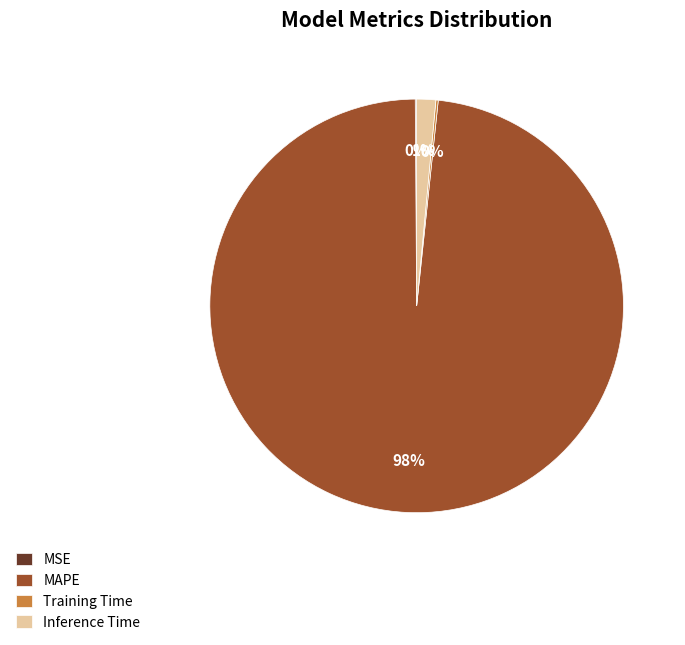

To the nearest percent, what portion does Inference Time represent?

1%